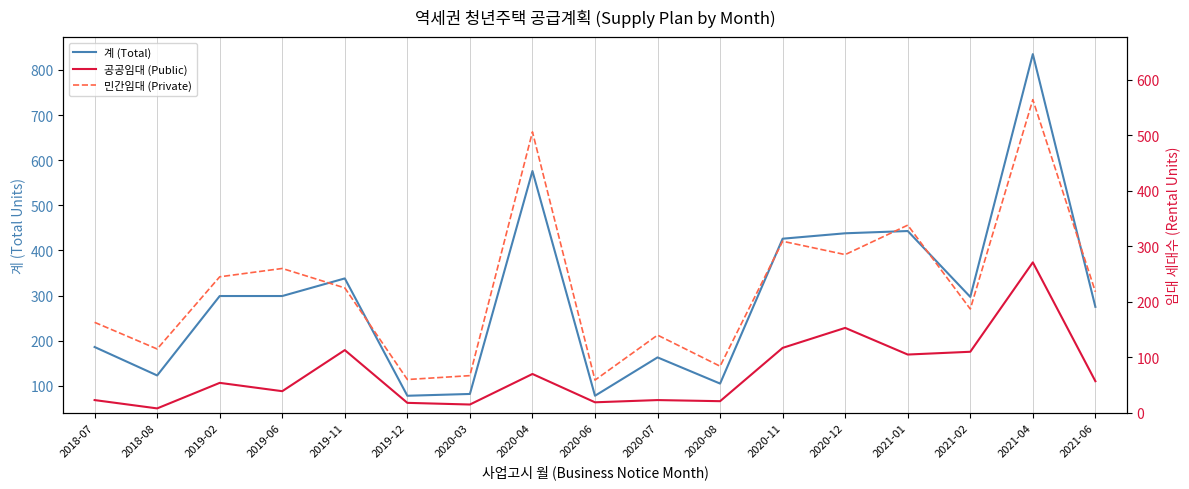

What position from the right is 2020-03?

11